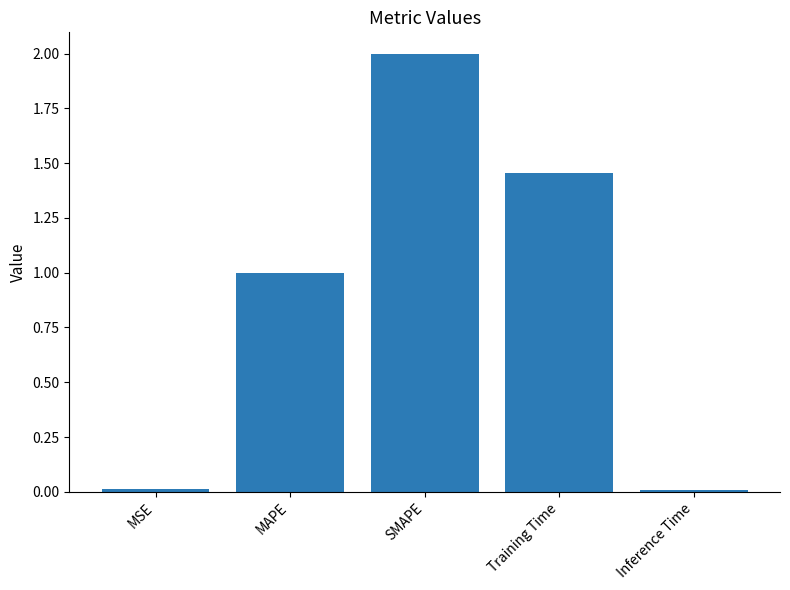

Approximately how many times larger is the value at SMAPE compared to Training Time?

1.4